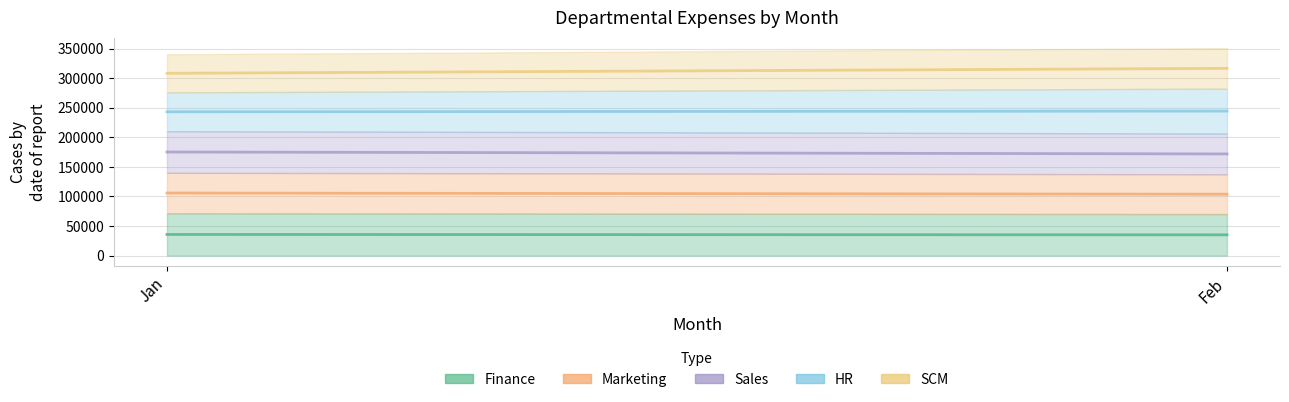

The value of Finance (mid) at Feb is 60657. True or false?

False